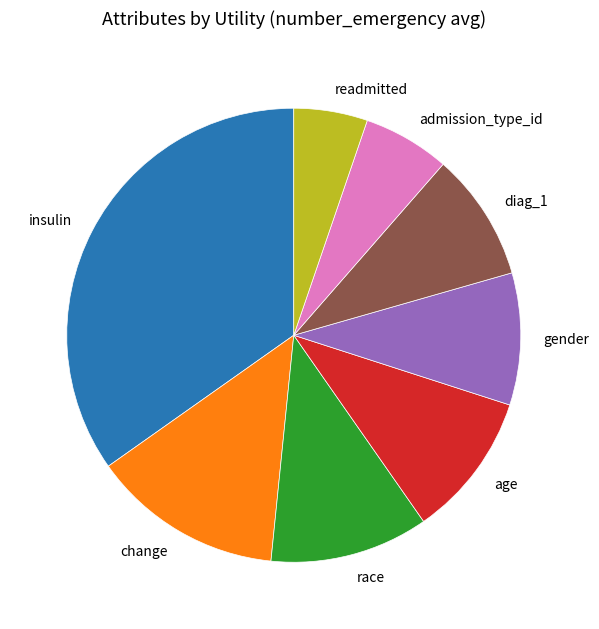

Is it true that race is 11% of the pie?

True